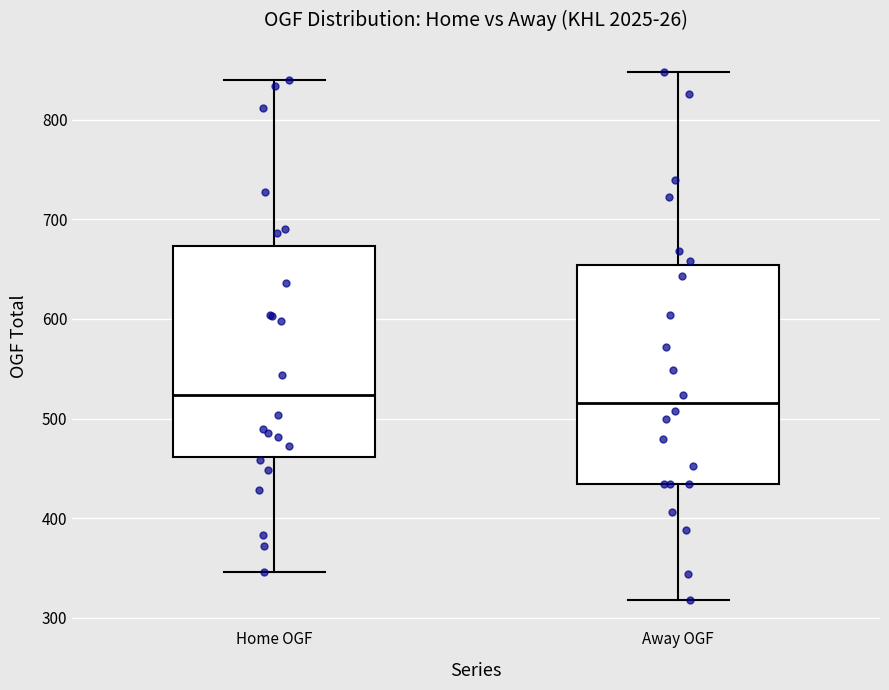

Where does the lower whisker of the box for Away OGF end on the y-axis? The values are not printed on the chart, so give them approximately, as read against the axis.

320